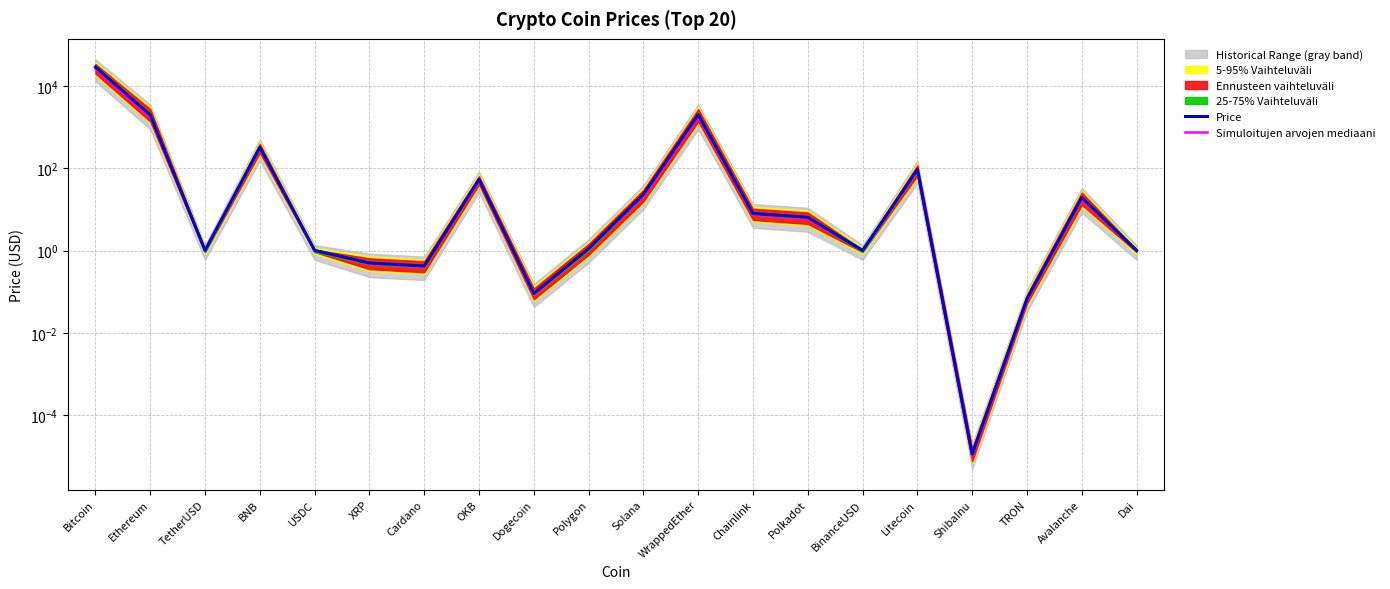

What is the value of the Price point at the 8th from the left?

54.2